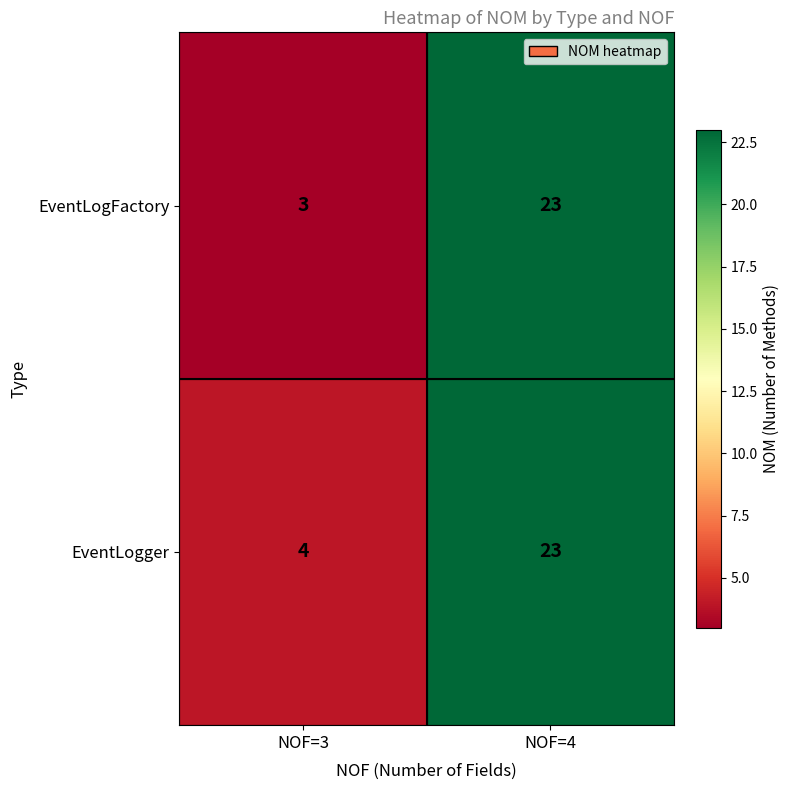

How many distinct data groups are displayed?

2